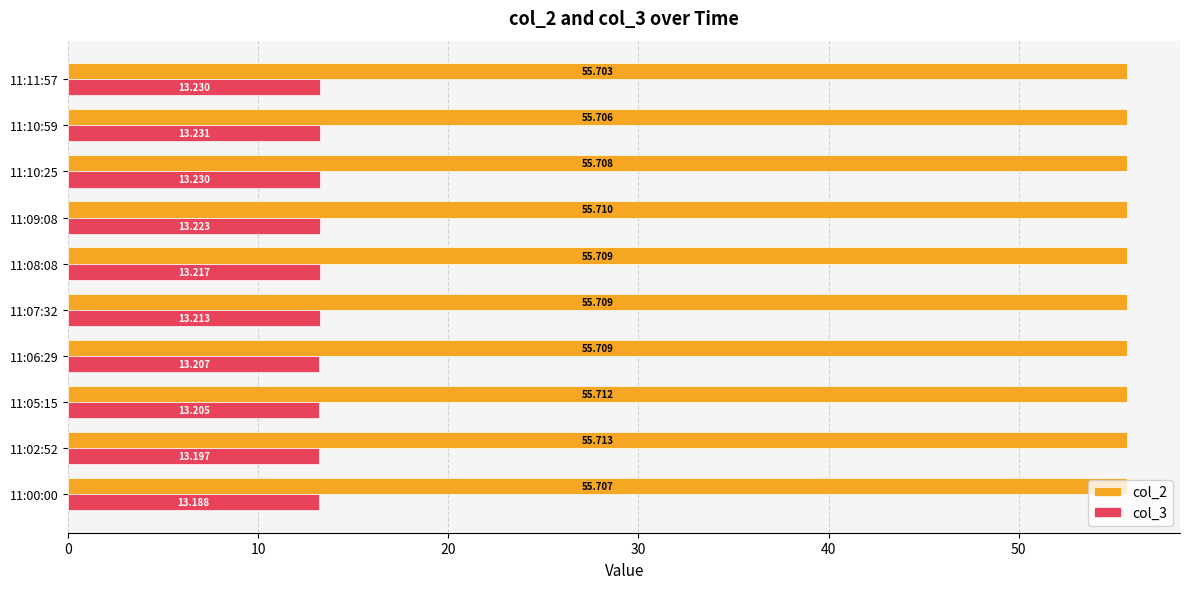

Which series has the widest spread of values?

col_3